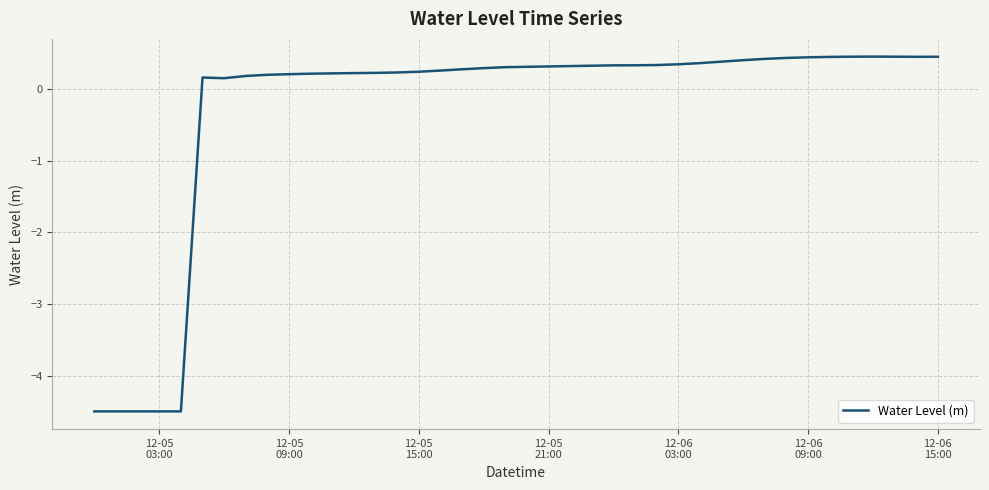

What is the minimum value shown in the chart?

-4.5